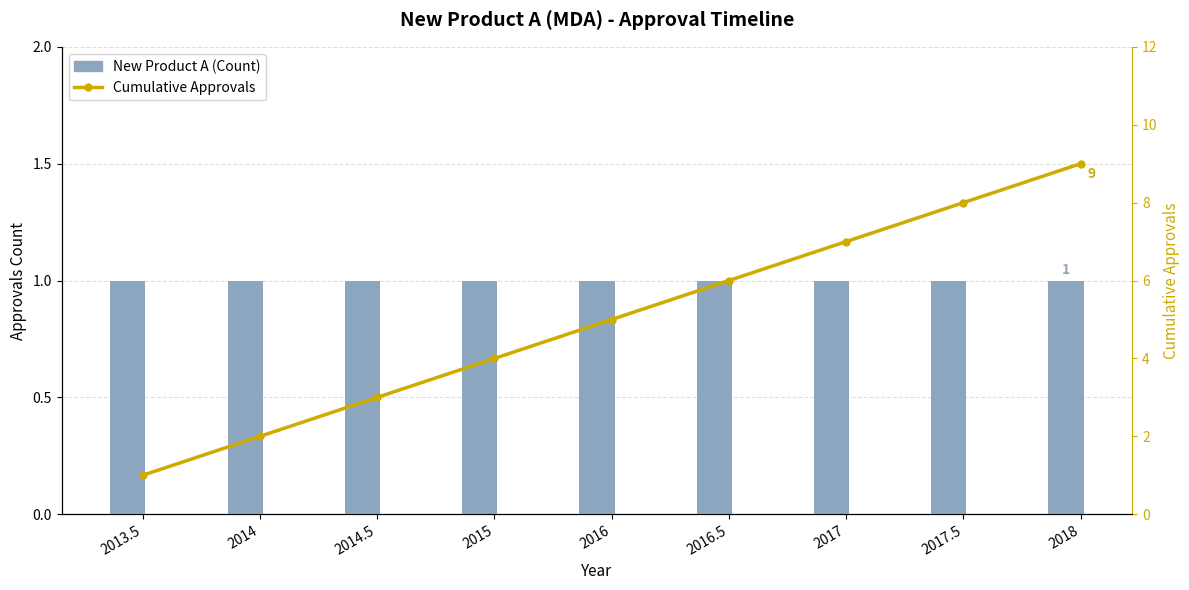

Which series has the largest range (max minus min)?

Cumulative Approvals